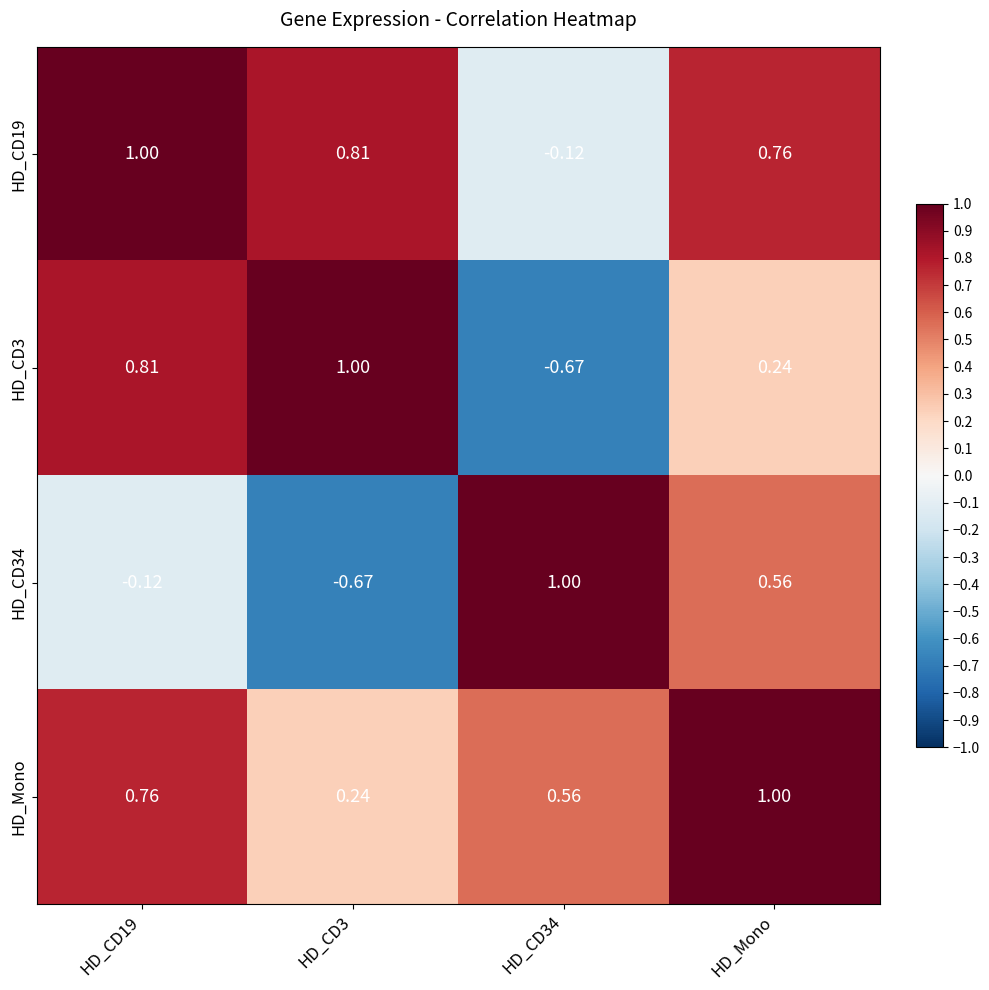

At which category is the sum across all series the highest?

HD_Mono